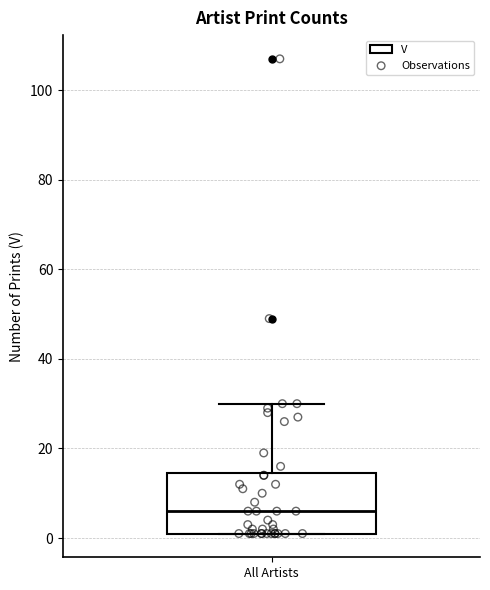

Where is the upper edge of the box for All Artists on the y-axis? The values are not printed on the chart, so give them approximately, as read against the axis.

14